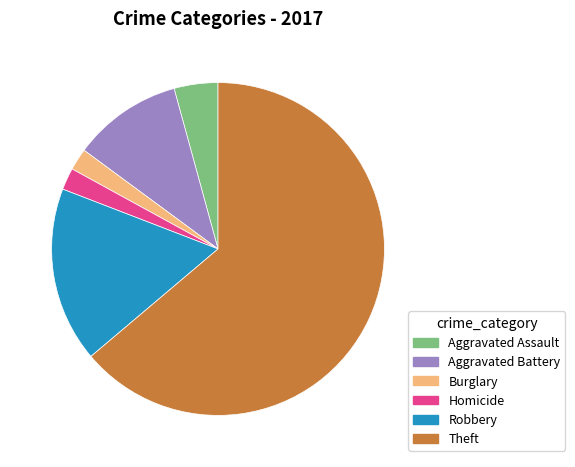

True or false: Robbery accounts for 6% of the total.

False